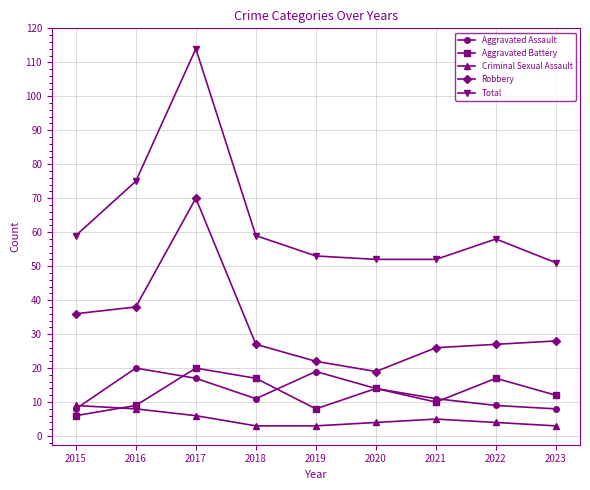

Between 2017 and 2019, which series saw the biggest shift?

Total